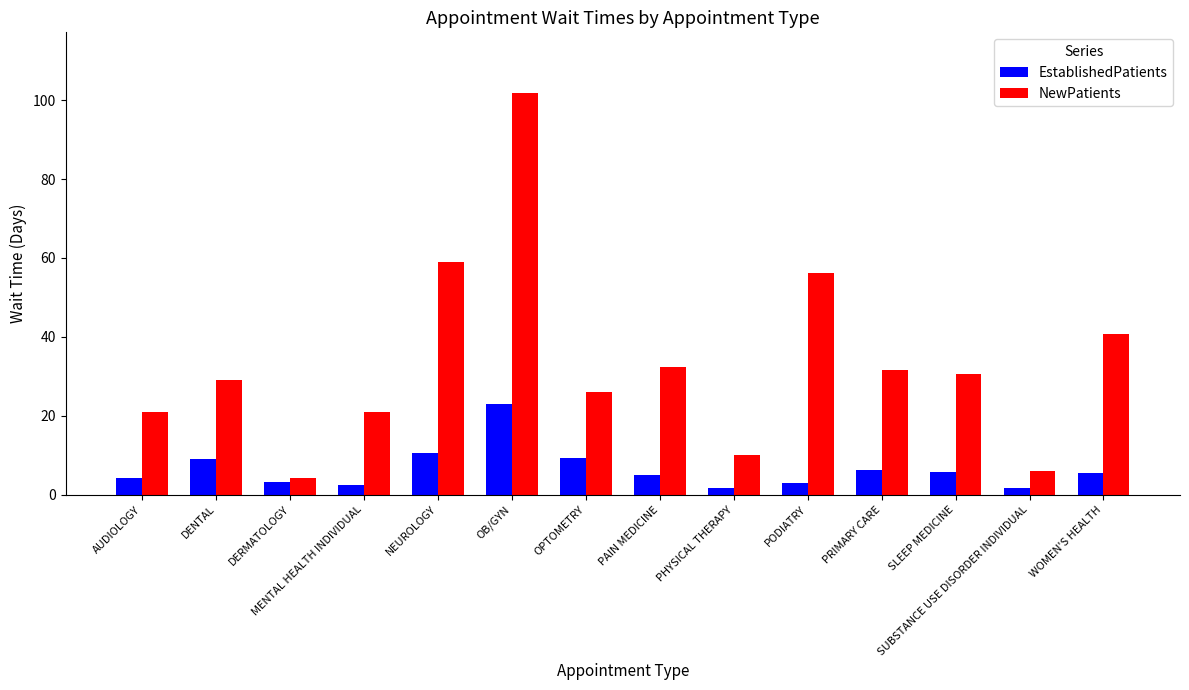

What is the difference between the maximum and second lowest values in the EstablishedPatients series?

21.4